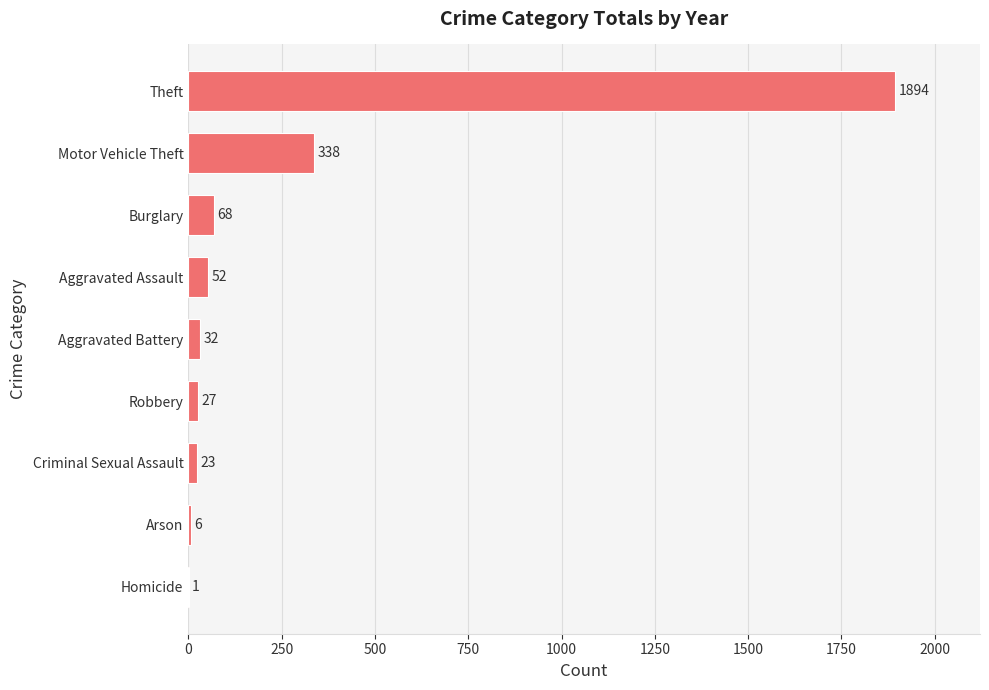

Reading top to bottom, extract all data points from this chart.

Theft=1894	Motor Vehicle Theft=338	Burglary=68	Aggravated Assault=52	Aggravated Battery=32	Robbery=27	Criminal Sexual Assault=23	Arson=6	Homicide=1